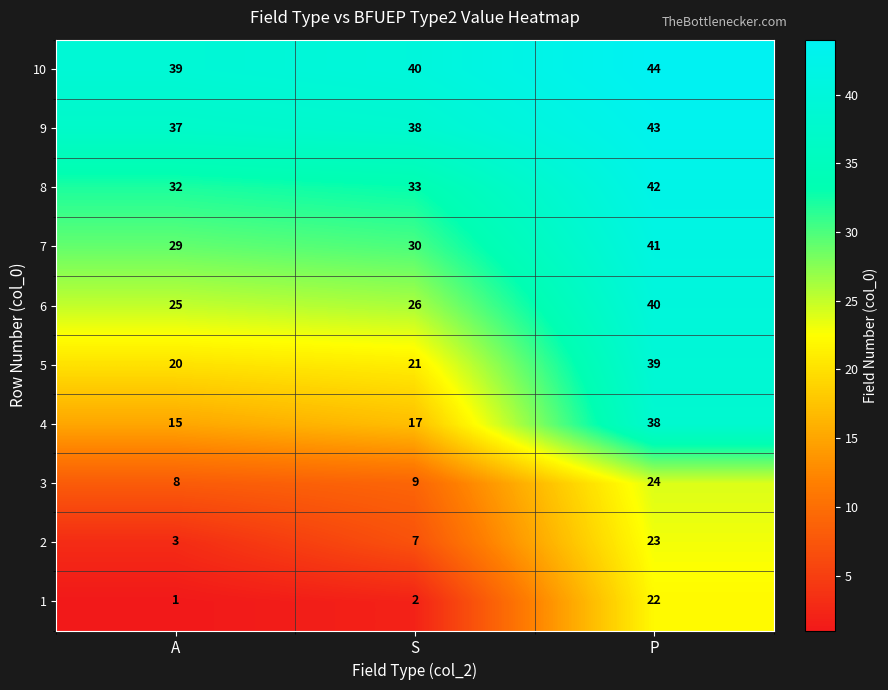

What is the sum of the 2 values at P and S?

30